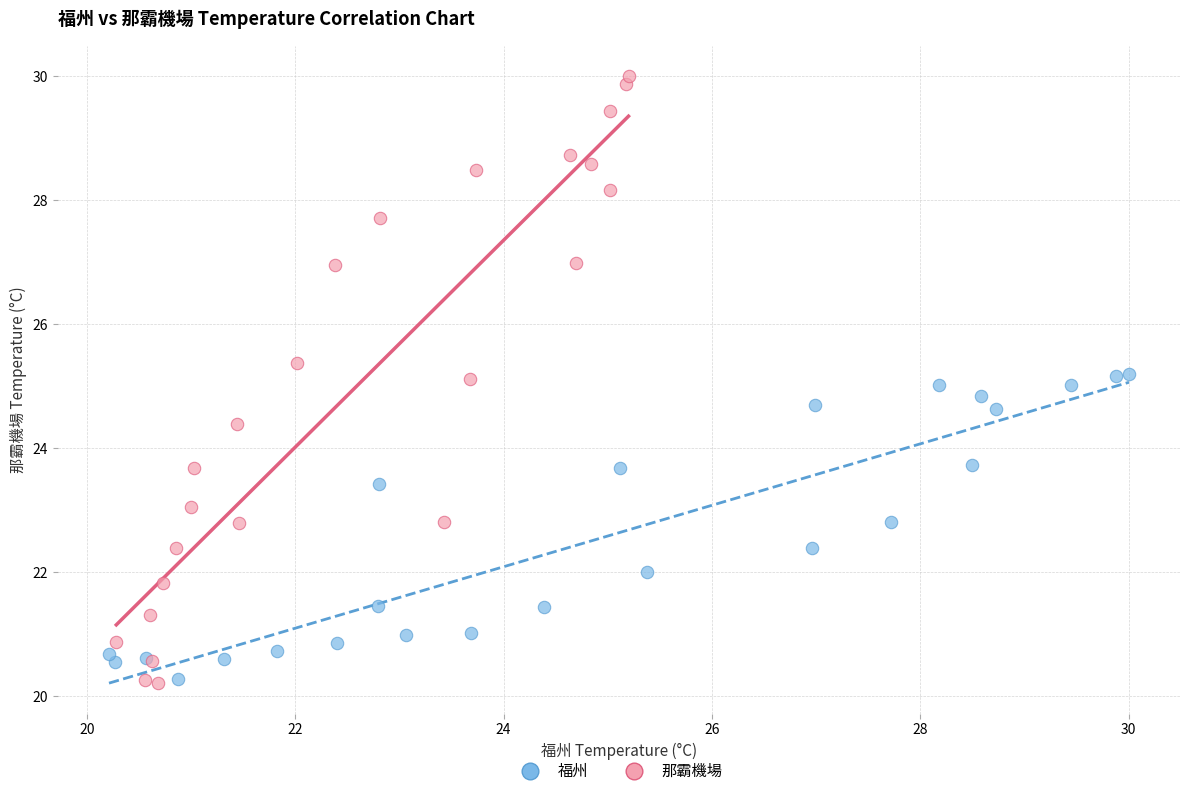

Which series contains the highest Y value?

那霸機場